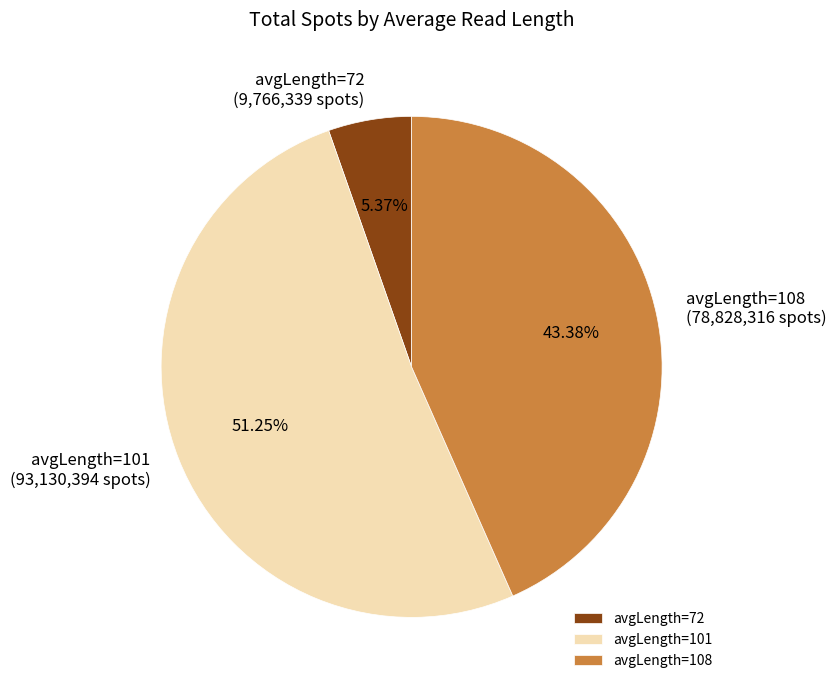

Does avgLength=101 represent more than half of the total?

Yes